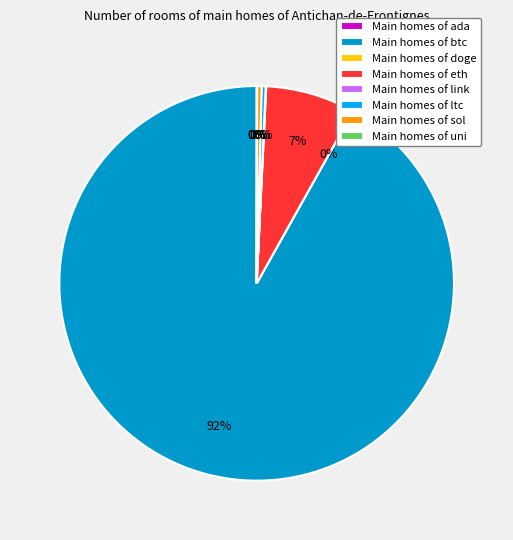

To the nearest percent, what is the average slice percentage?

12%